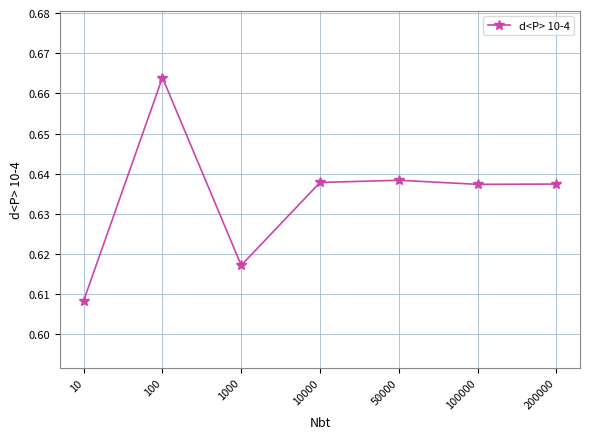

Count the values in the range 0 to 1.

7